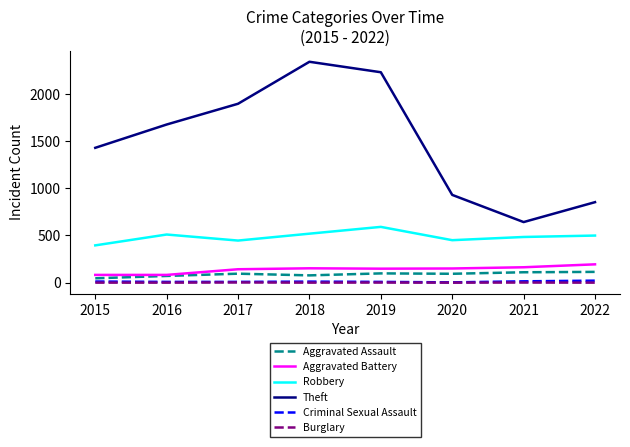

How many Criminal Sexual Assault values are between 8 and 14?

6